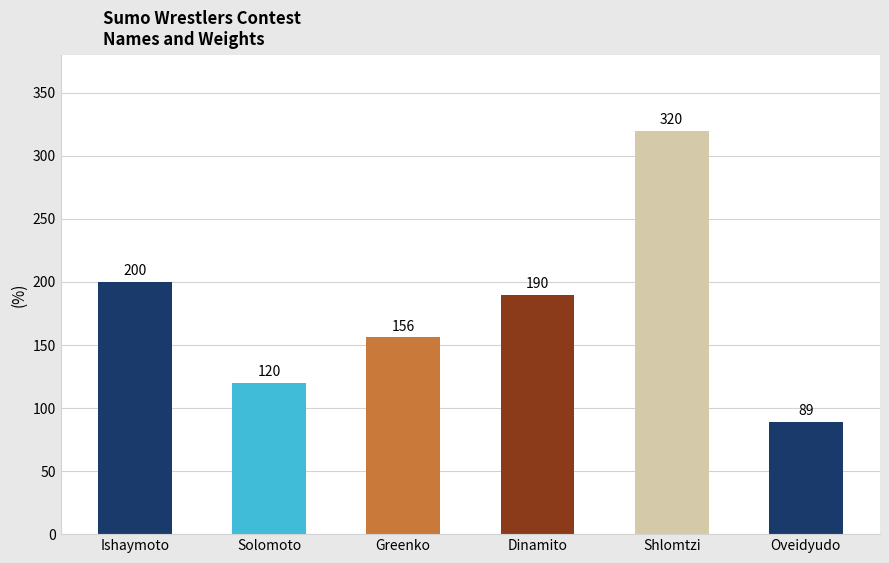

At which label is the value closest to 204?

Ishaymoto